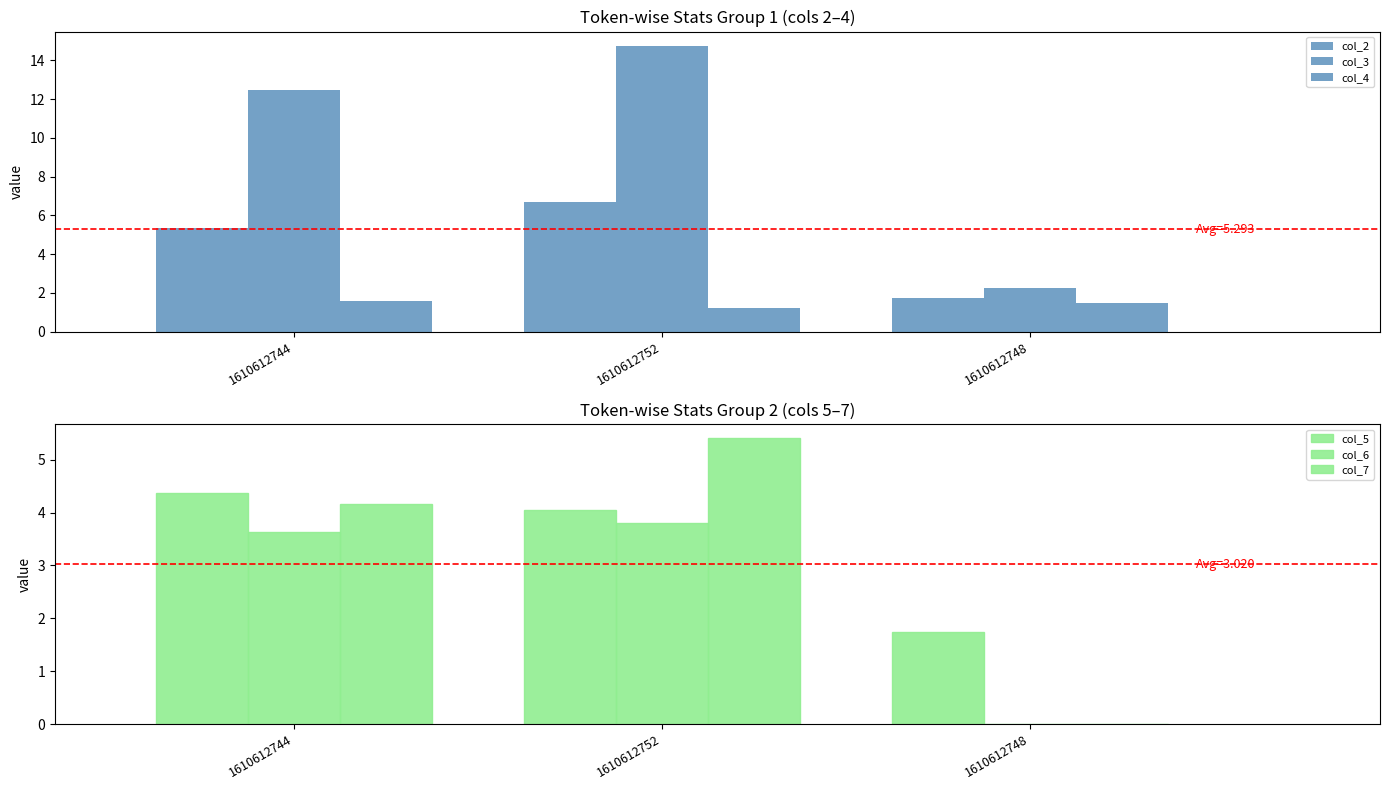

How many groups of bars are there?

3